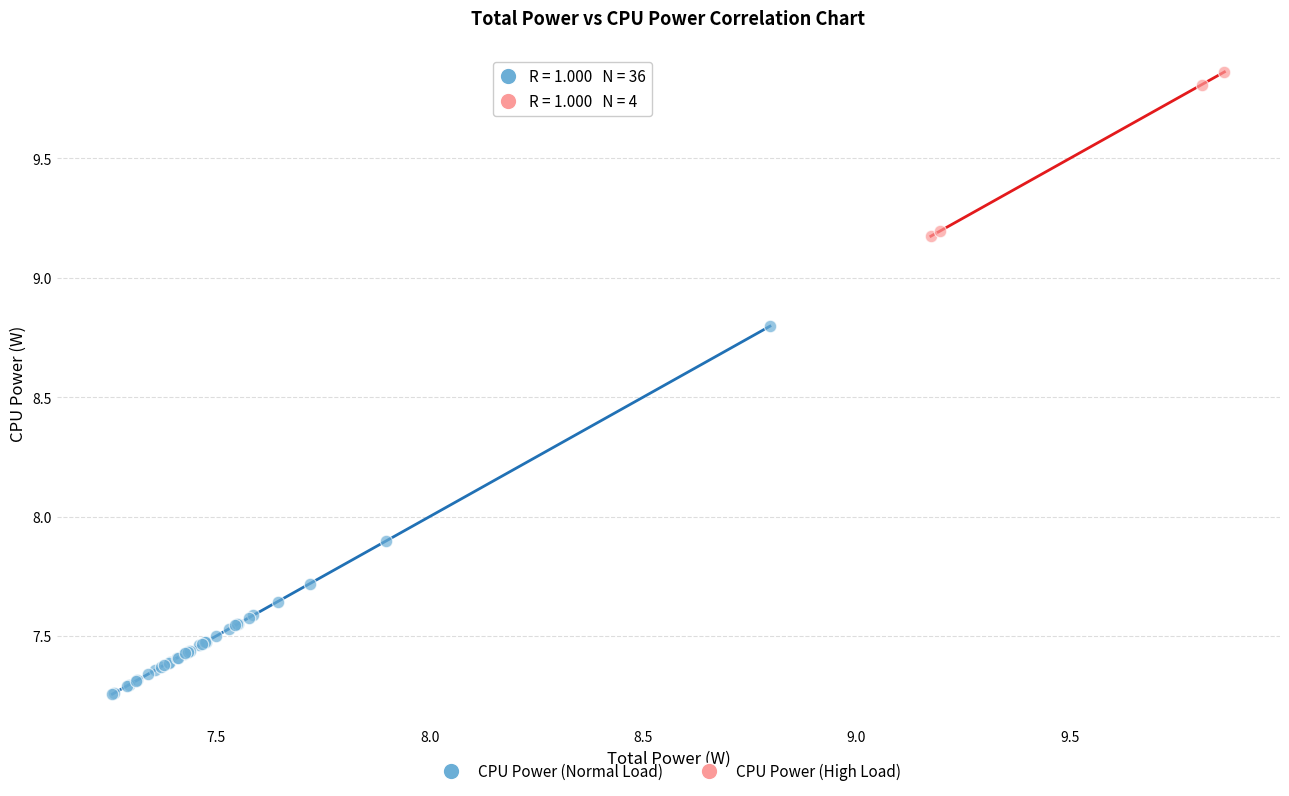

Which series reaches the minimum Y coordinate?

CPU Power (Normal Load)